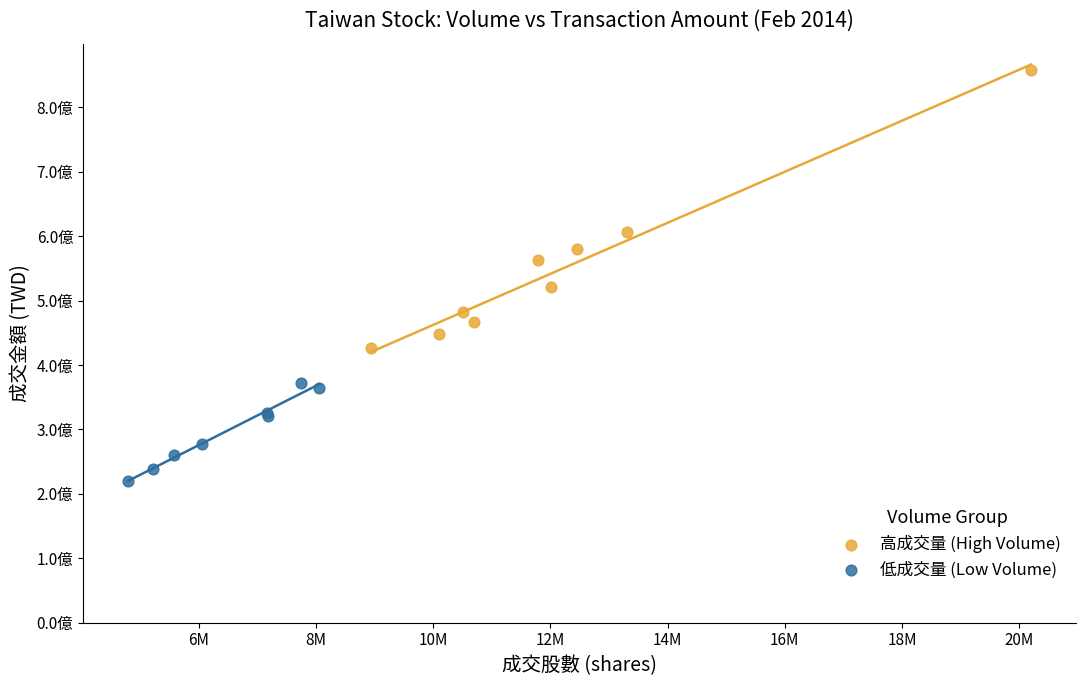

Which series has the widest spread of Y values?

高成交量 (High Volume)